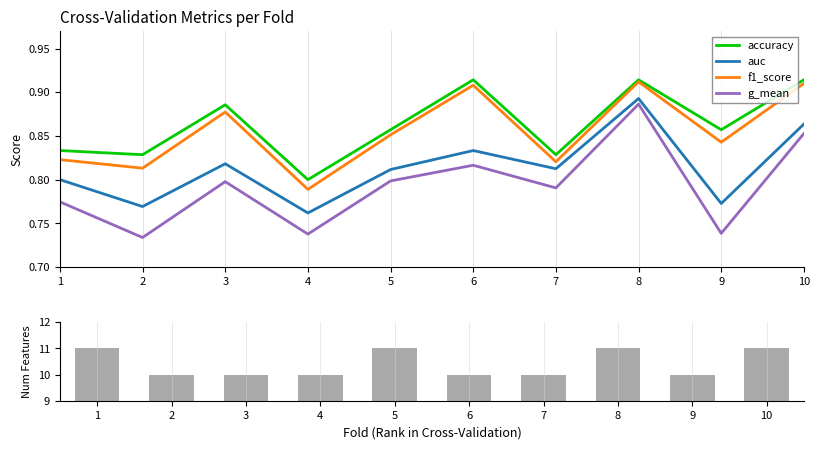

Rank the categories by f1_score value from lowest to highest.

4, 2, 7, 1, 9, 5, 3, 6, 10, 8